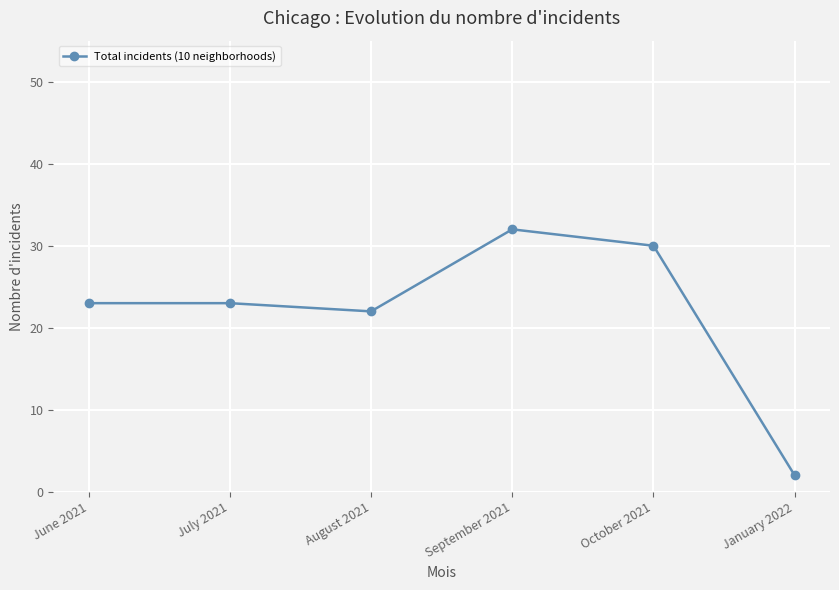

What is the label of the 3rd point from the right?

September 2021